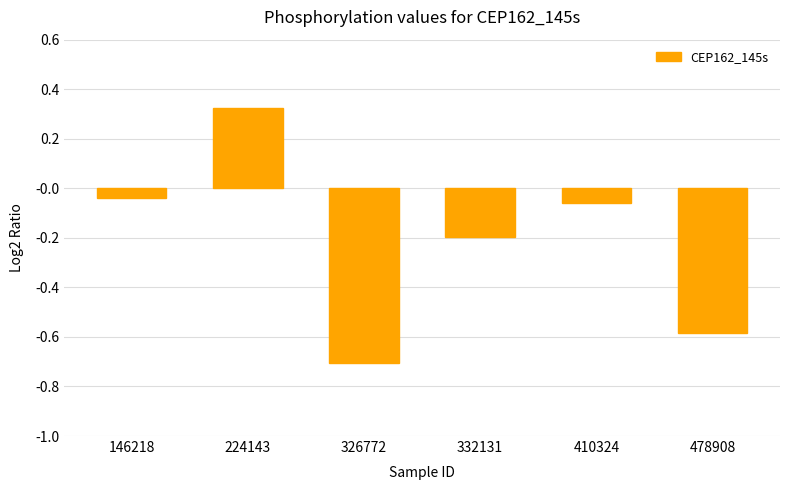

What is the value of the 3rd bar from the left?

-0.7